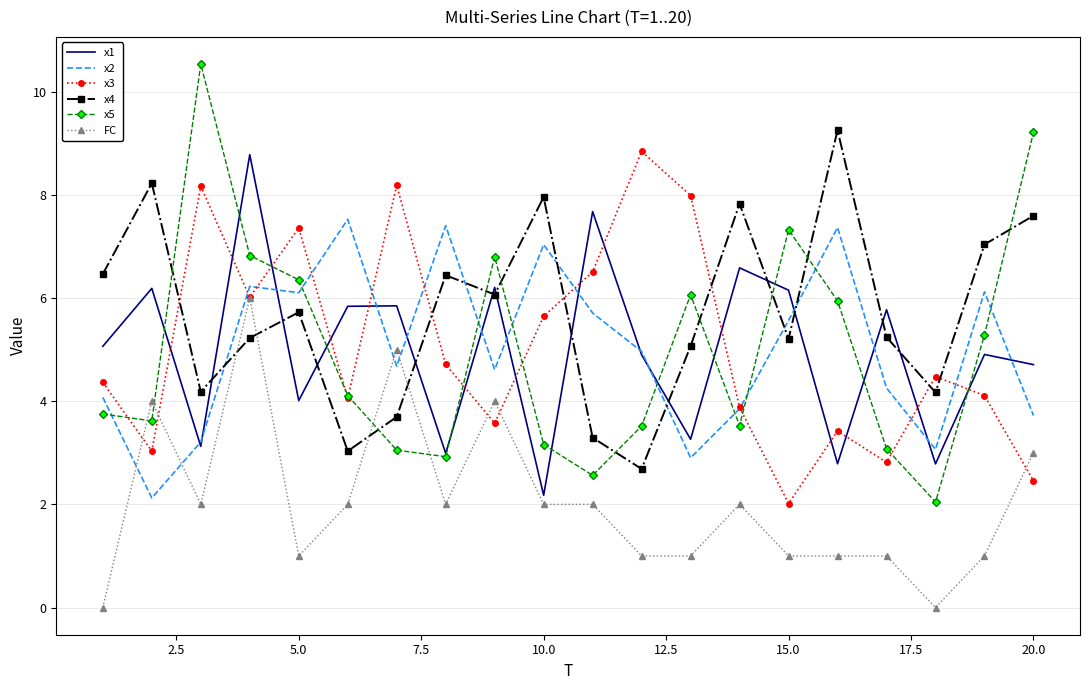

Which series has the largest total across all categories?

x4